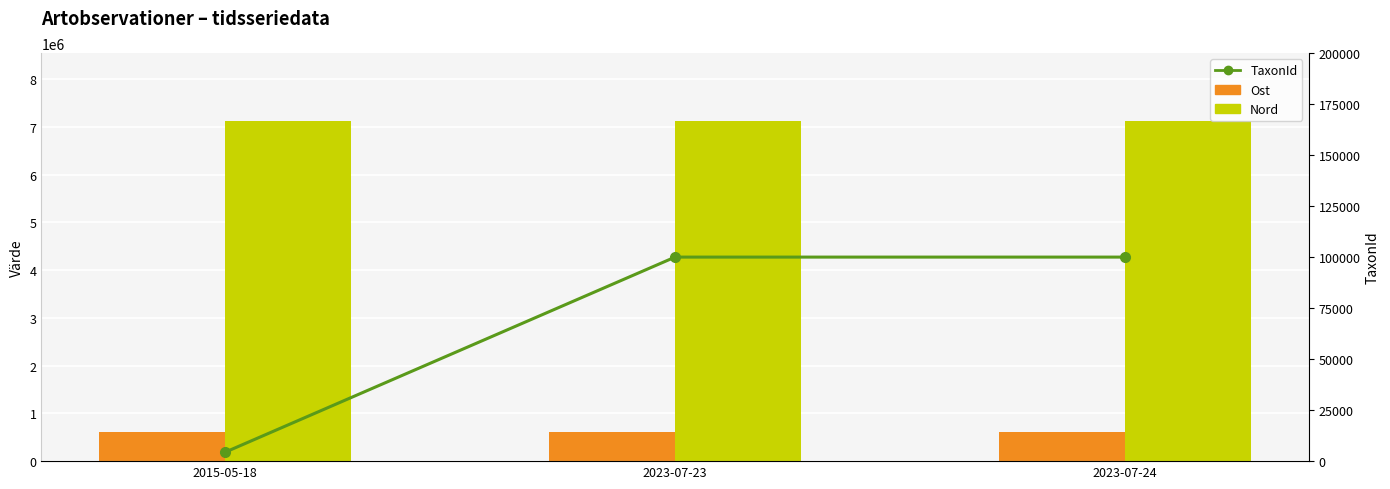

What is the label of the 1st bar from the left?

2015‑05‑18